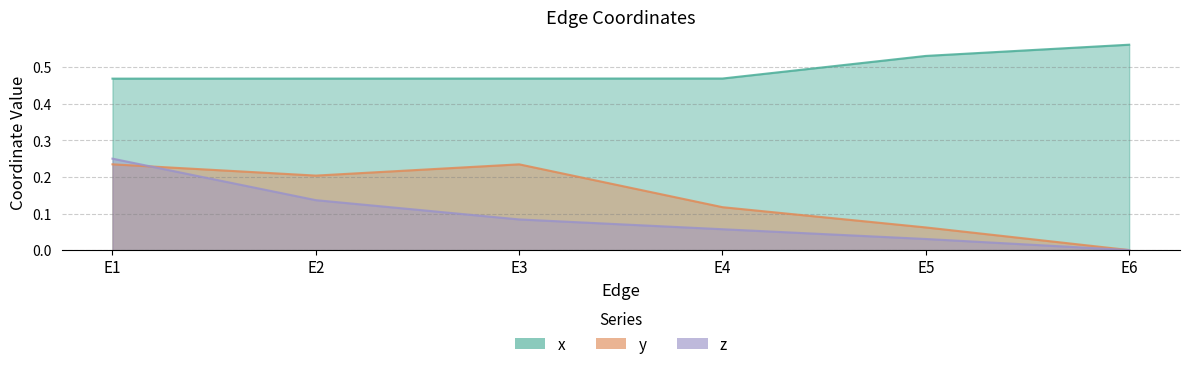

The value of z at E4 is 0.1. True or false?

True